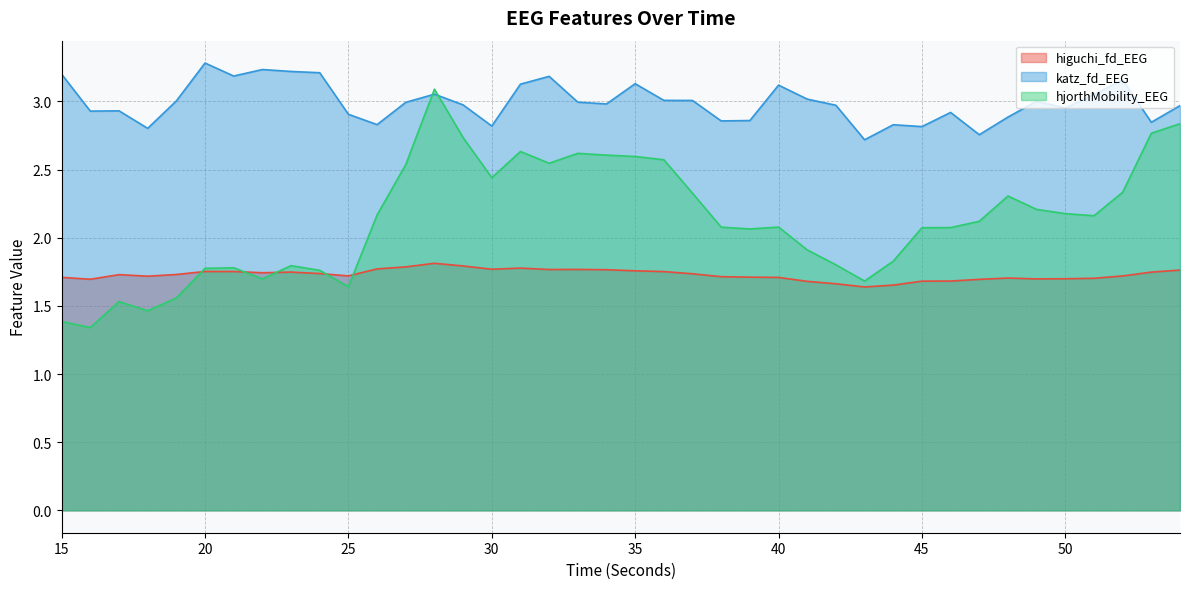

What is the sum of the higuchi_fd_EEG values at 34 and 43?

3.4